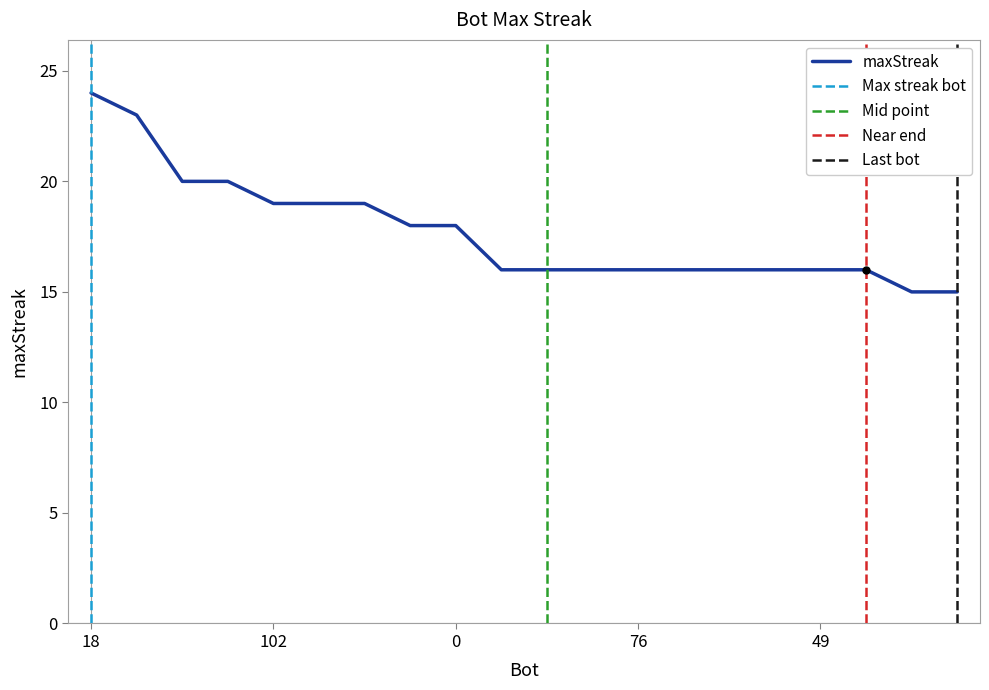

Approximately how many times larger is the value at 53 compared to 104?

0.8